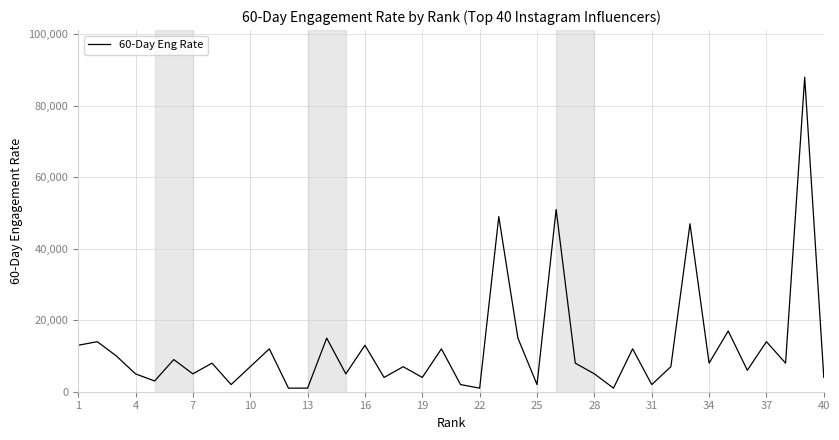

What is the difference between the maximum and minimum values?

87000